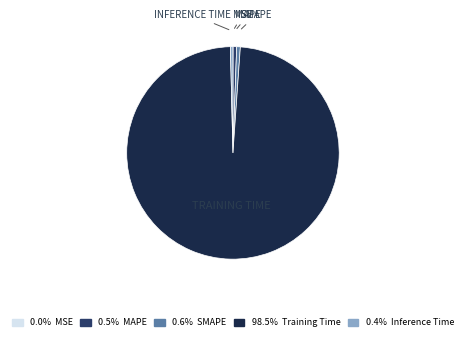

Is there any slice that represents more than half of the pie?

Yes